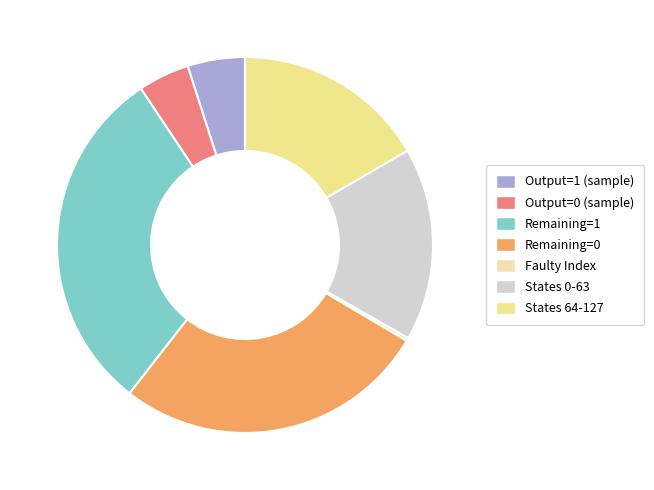

Do Remaining=0 and Output=1 (sample) together represent more than half of the pie?

No